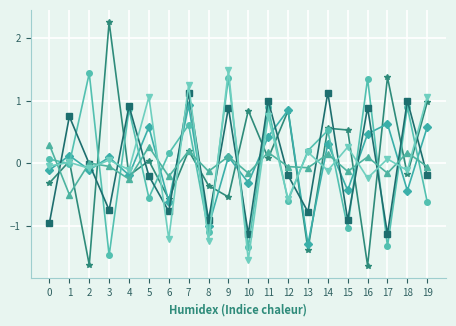

What is the minimum value shown in the chart?

-1.6